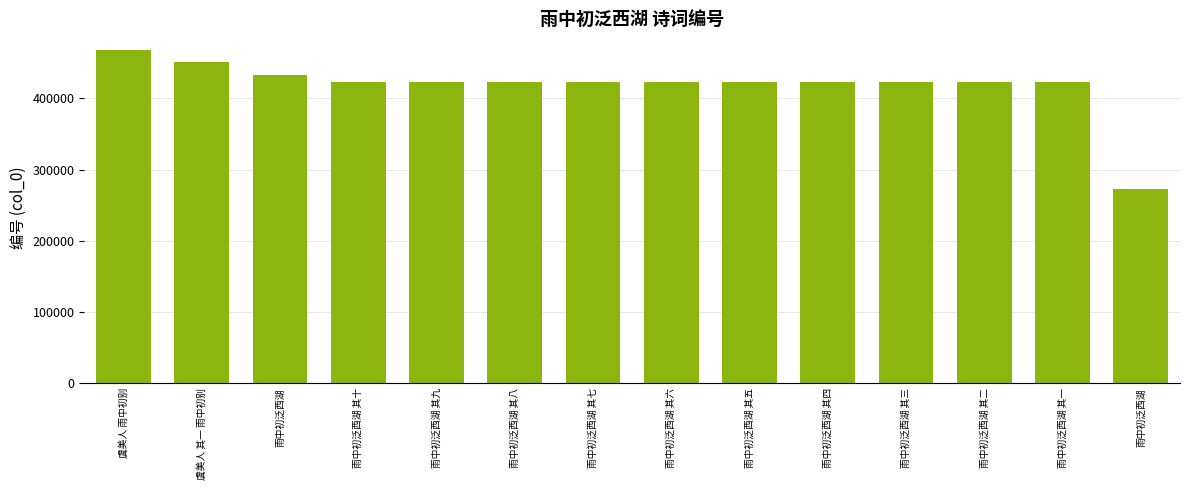

Reading left to right, transcribe all the data shown in this chart.

467829	450936	432254	423227	423226	423225	423224	423223	423222	423221	423220	423219	423218	273112